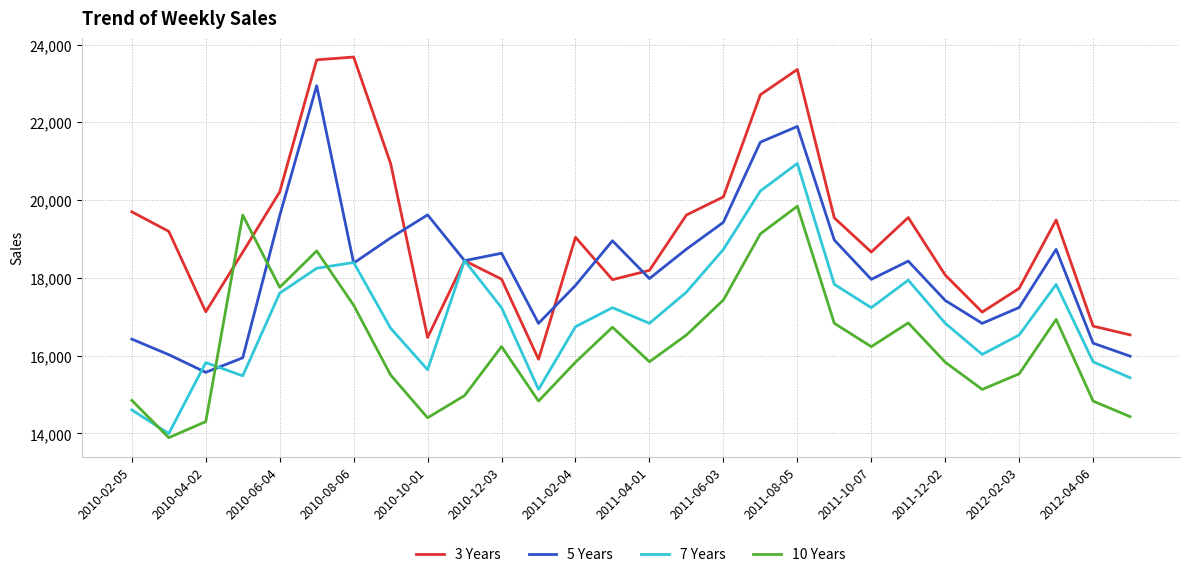

How many categories are shown in the chart?

28